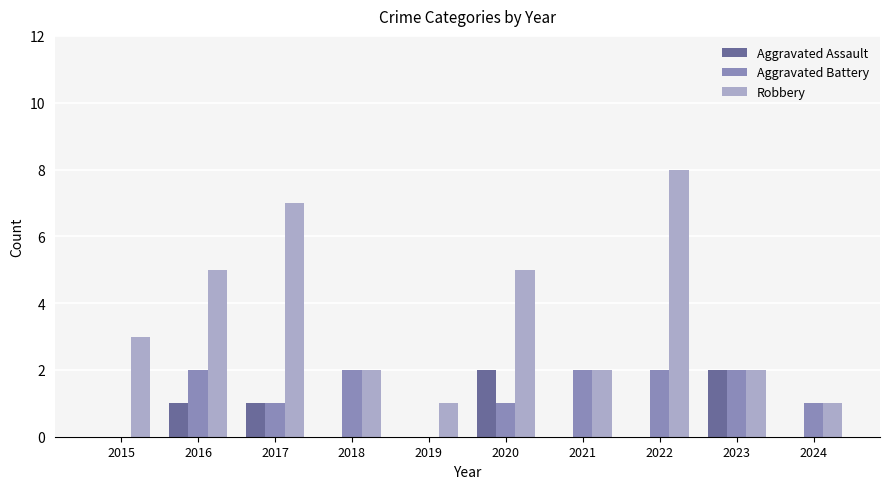

What is the spread (max minus min) of values at 2019?

1